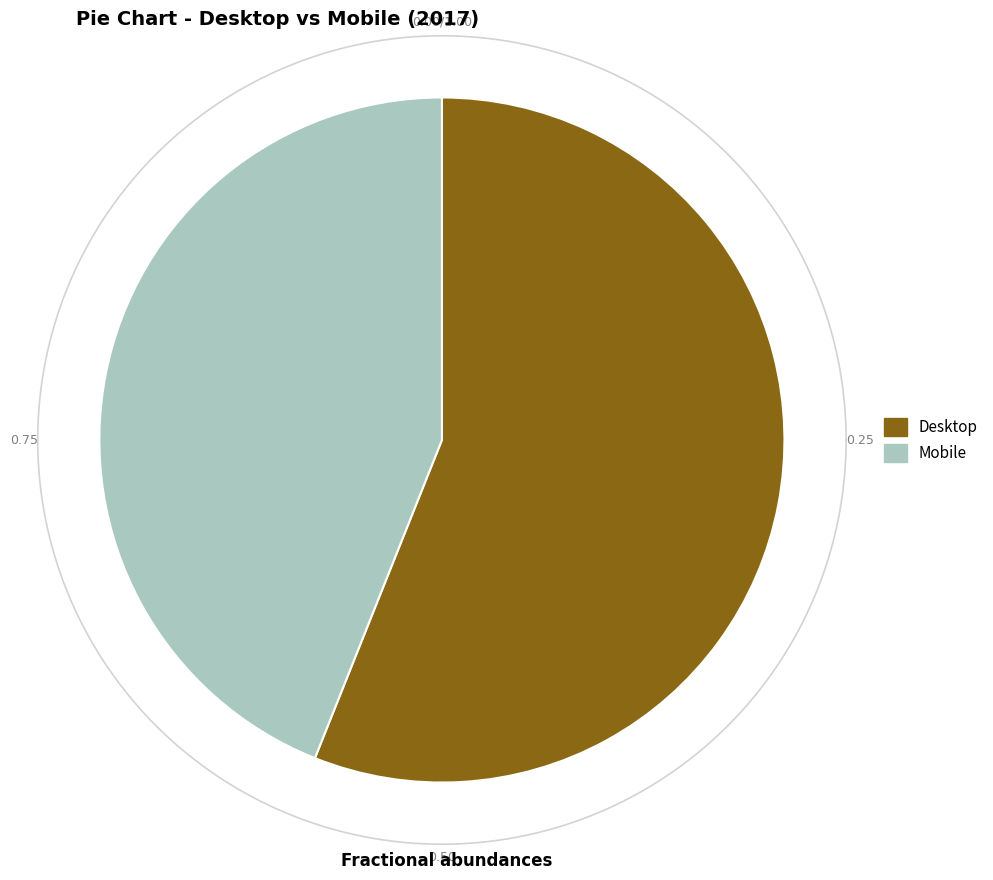

What is the ratio of the value at Desktop to the value at Mobile?

1.3